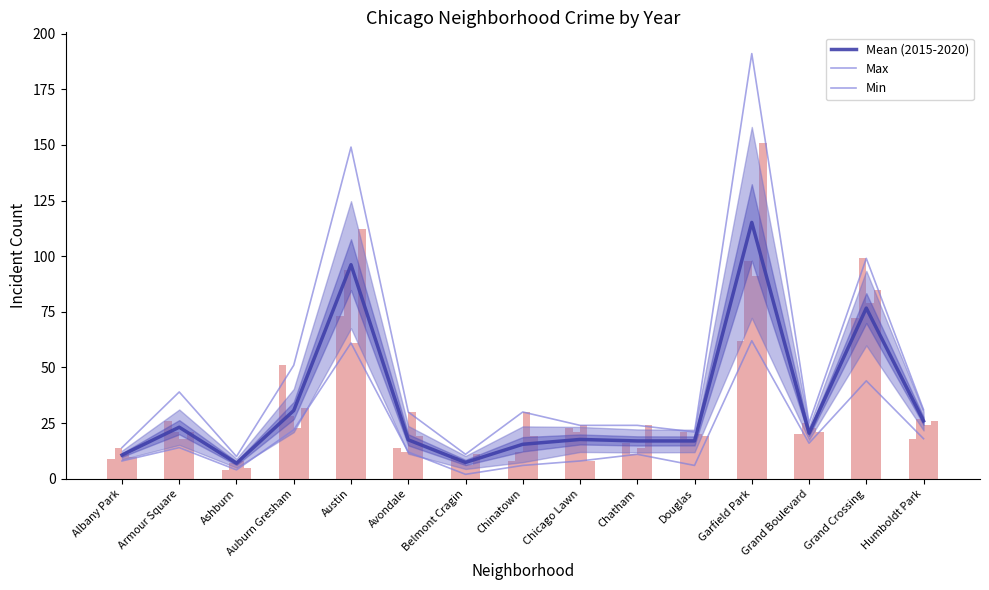

At how many categories does at least one series exceed 63?

3